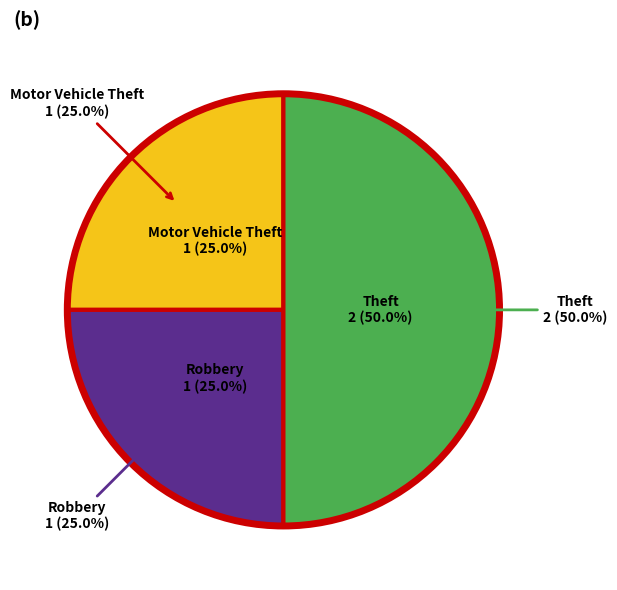

Is Theft the majority of the pie?

No